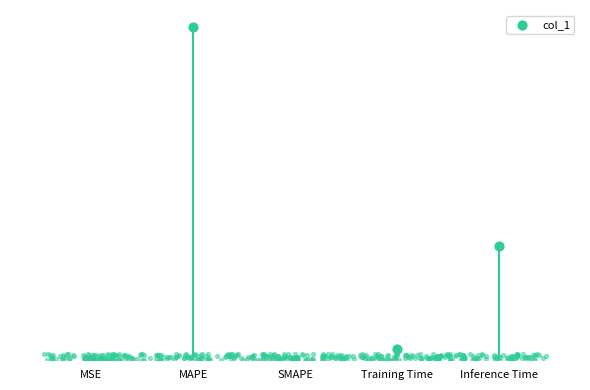

Which has a higher value, Inference Time or MAPE?

MAPE